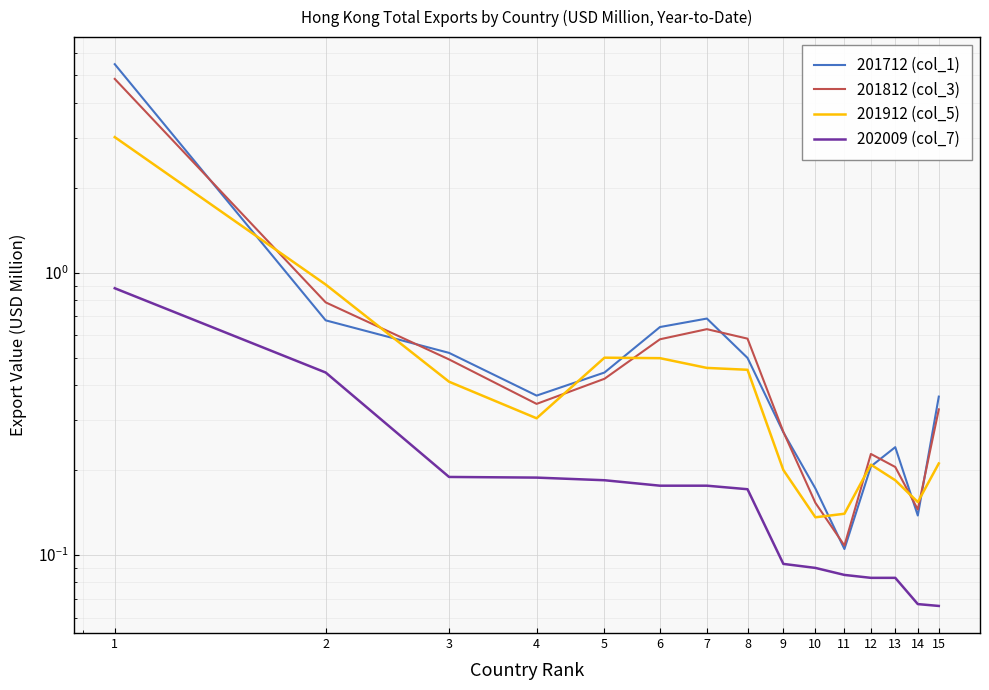

The value of 201912 (col_5) at 2 is 1.3. True or false?

False